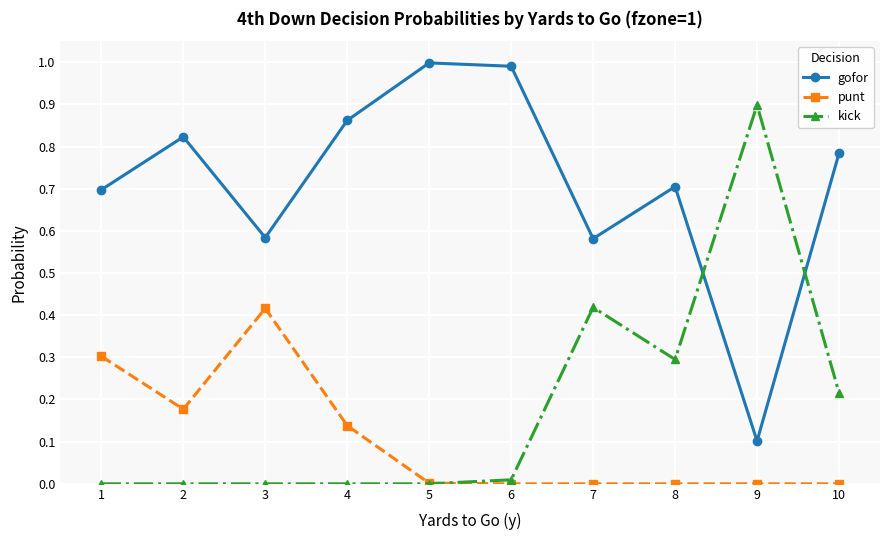

What is the highest value of the gofor series?

1.0